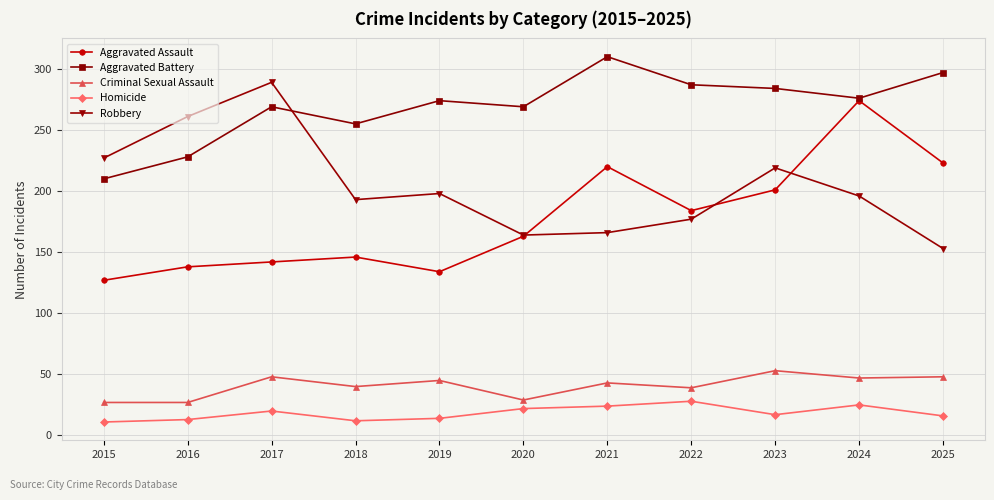

What is the total value across all series at 2016?

667